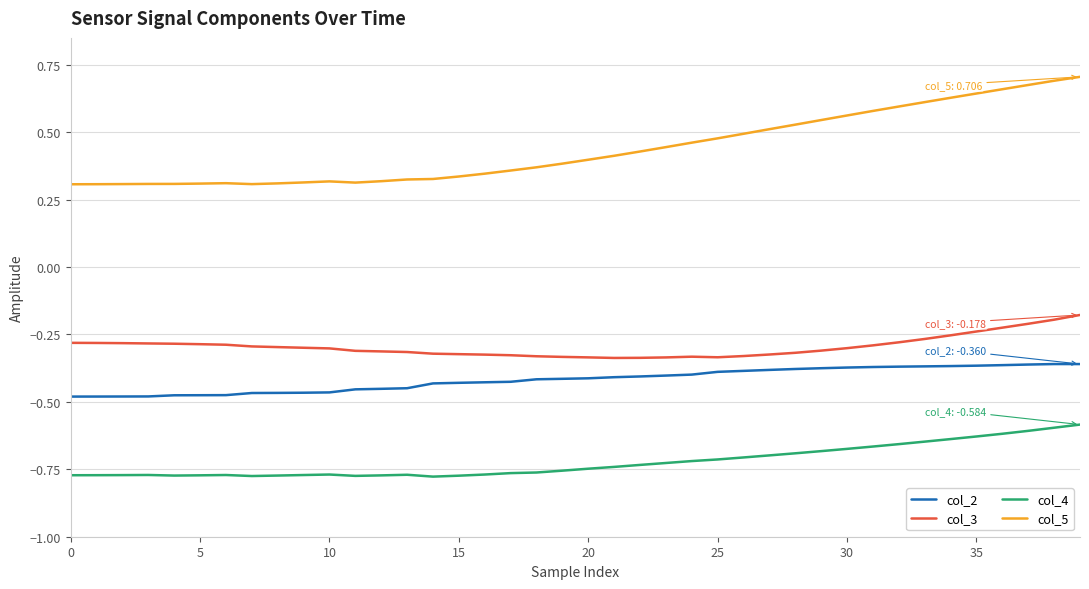

Which series has the largest total across all categories?

col_5